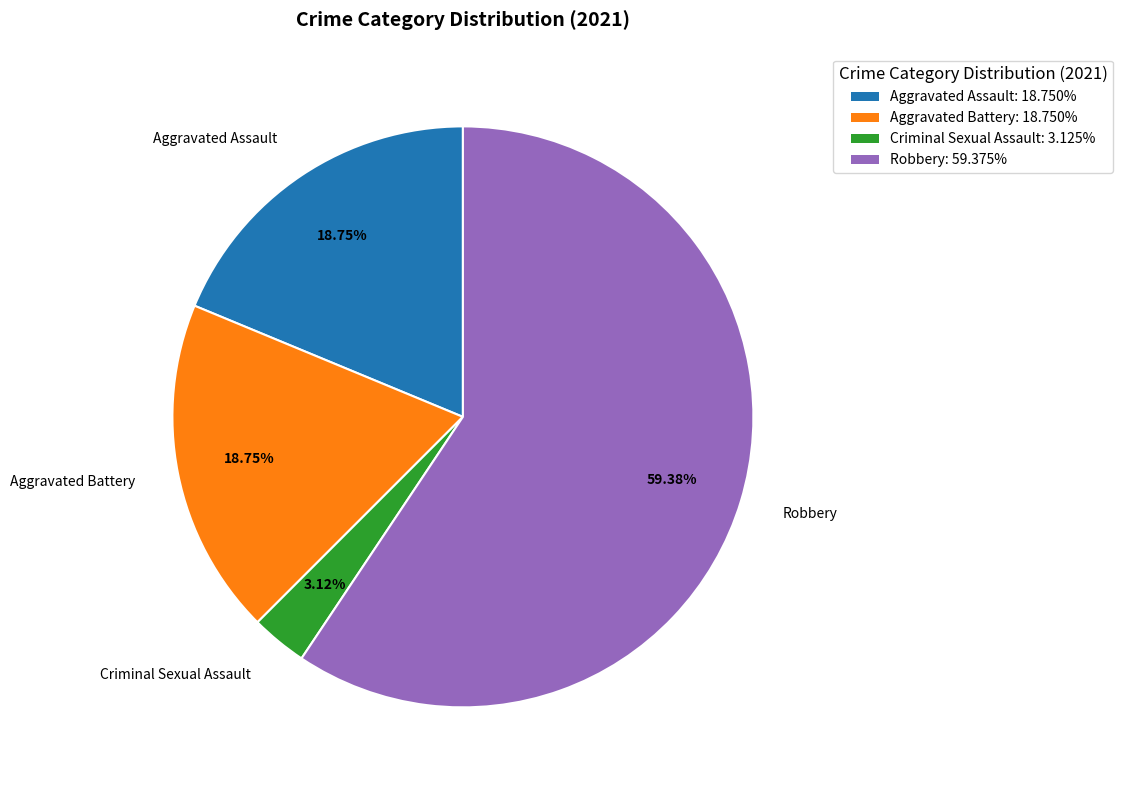

Approximately how many times larger is the value at Robbery: 59.375% compared to Criminal Sexual Assault: 3.125%?

19.0